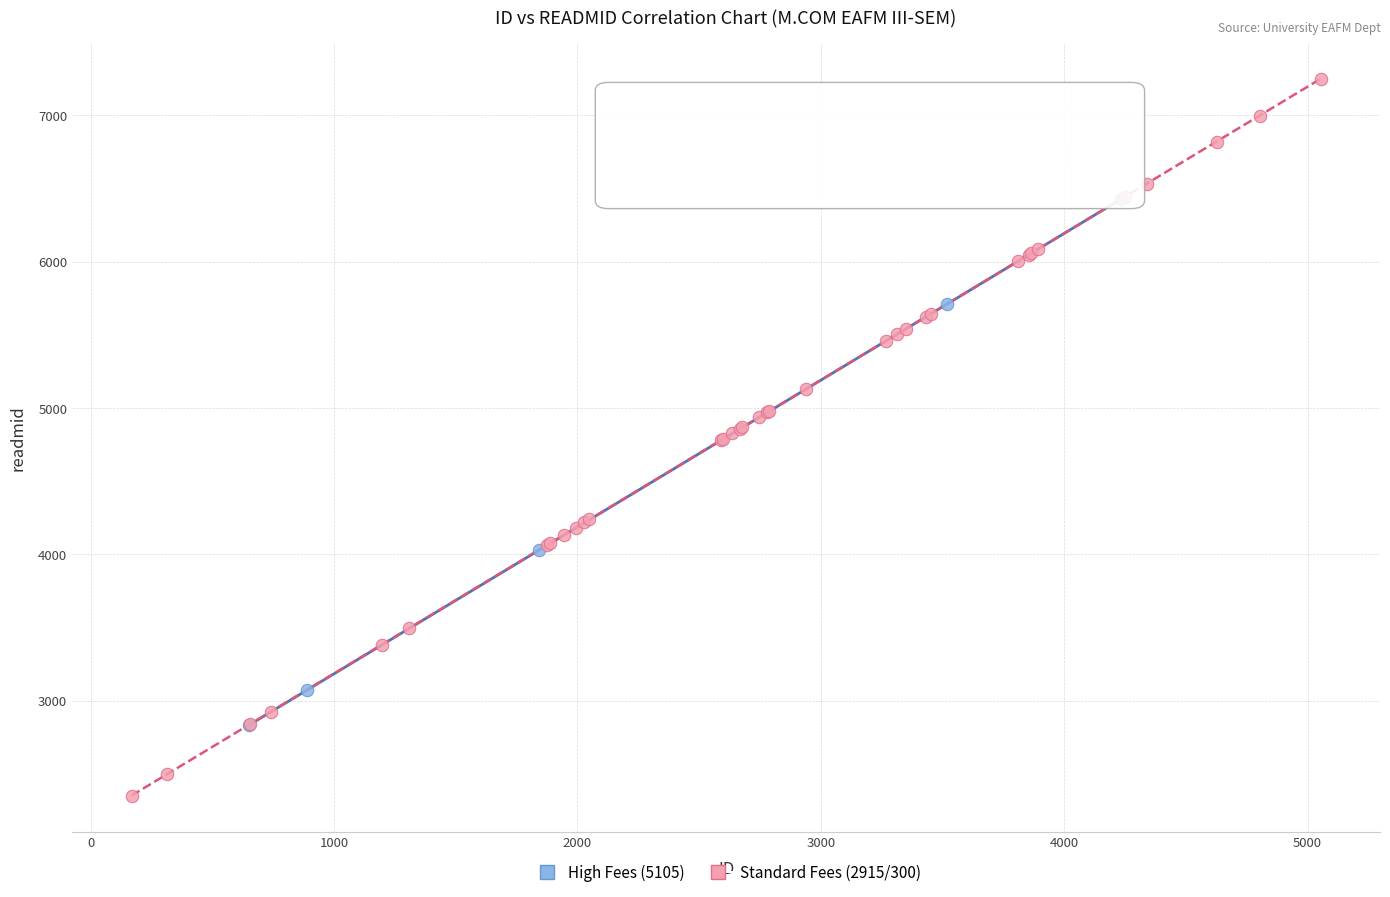

Which series reaches the maximum Y coordinate?

Standard Fees (2915/300)